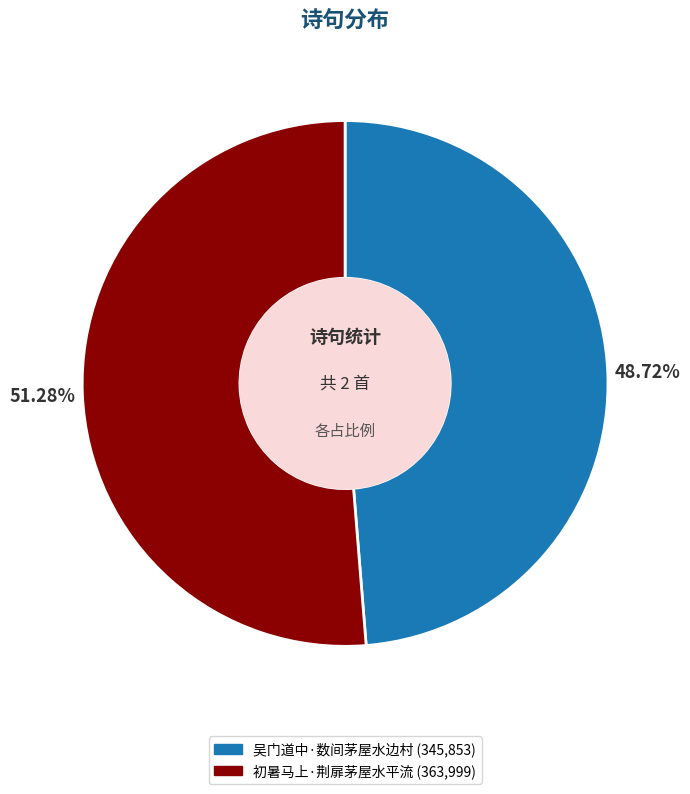

What is the total percentage of 初暑马上·荆扉茅屋水平流 and 吴门道中·数间茅屋水边村?

100.0%